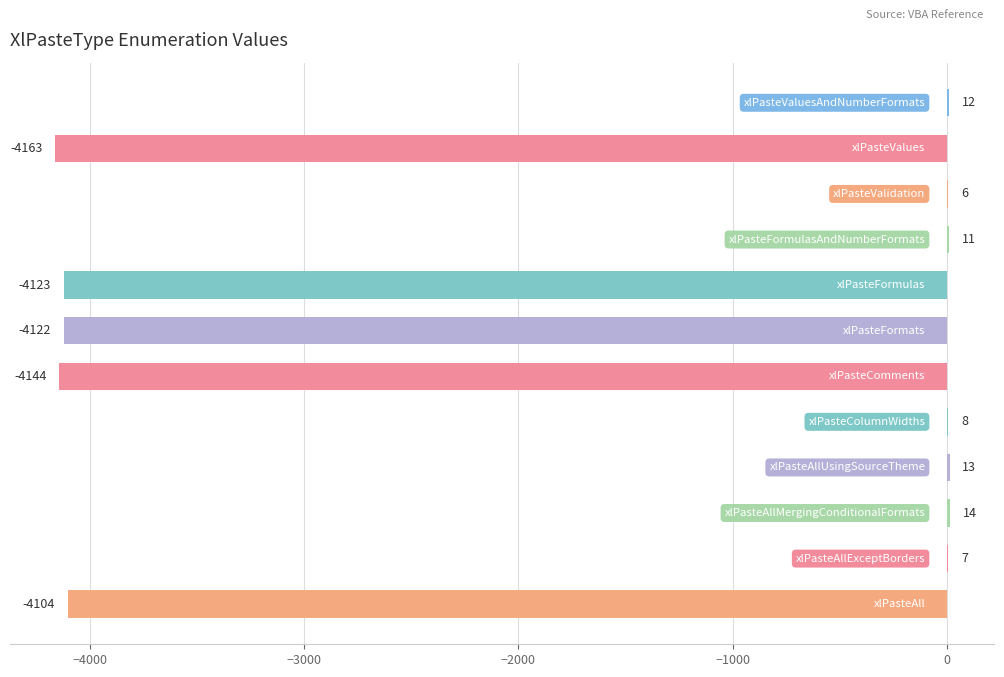

What is the sum of all values?

-20585